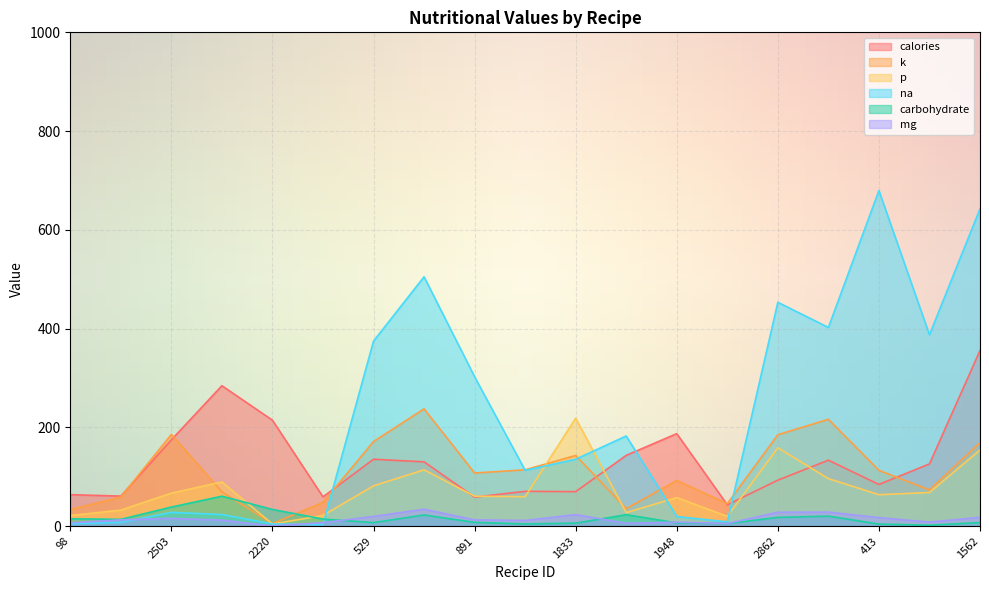

What is the average value of the mg series?

14.4